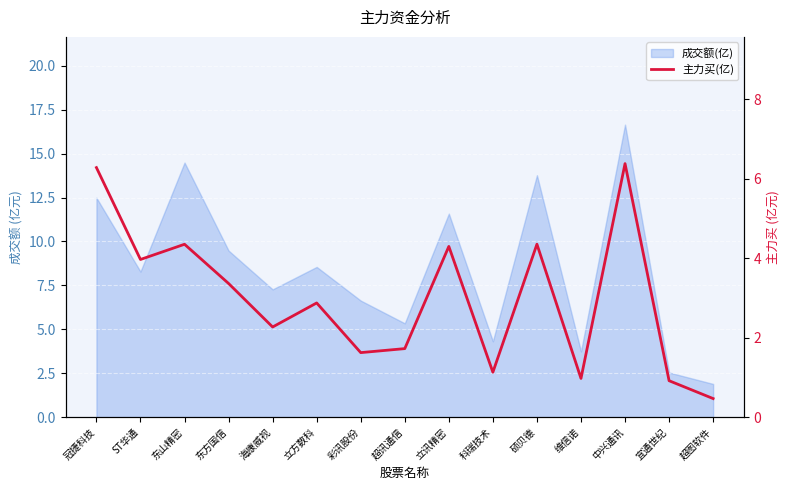

Does the chart display data point markers on the line(s)?

No